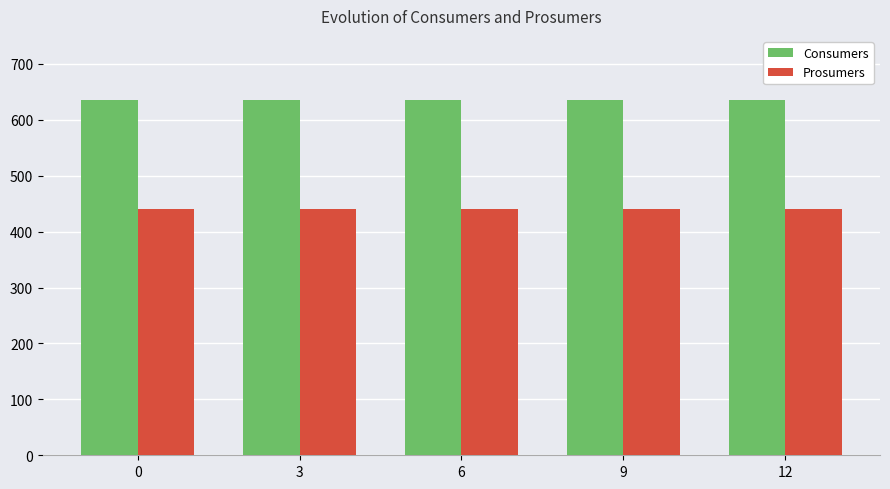

Reading left to right, list all the values displayed in this chart.

Consumers: 0=635	3=635	6=635	9=635	12=635
Prosumers: 0=440	3=440	6=440	9=440	12=440